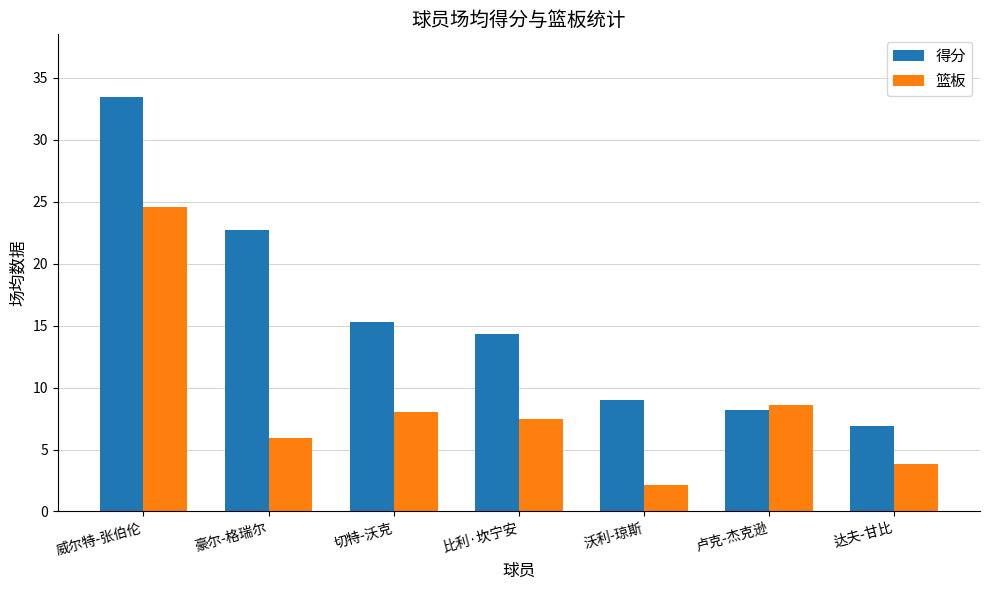

Is the value of 篮板 at 豪尔-格瑞尔 greater than the value of 得分 at 比利·坎宁安?

No